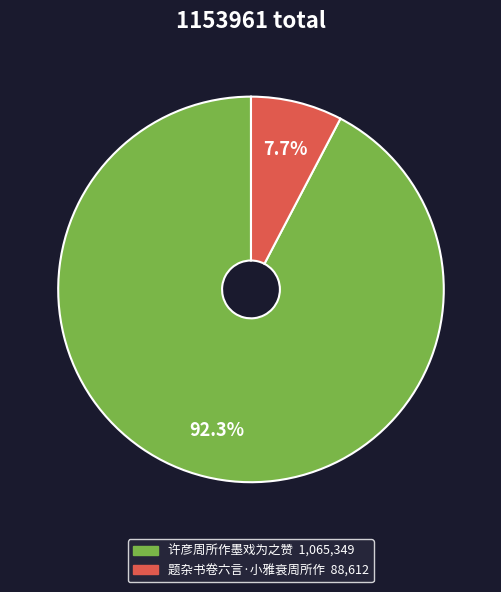

True or false: 题杂书卷六言·小雅衰周所作 accounts for 16% of the total.

False